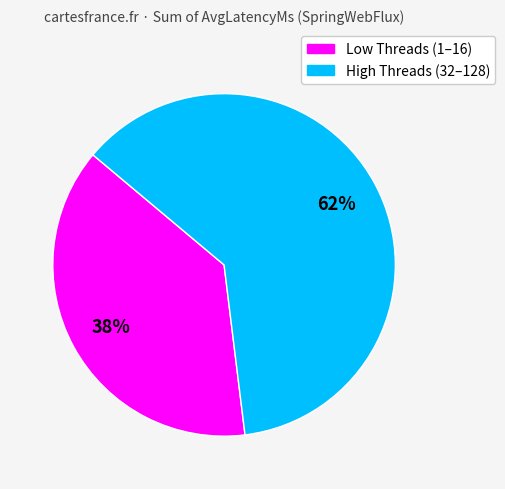

Does any single category account for the majority?

Yes